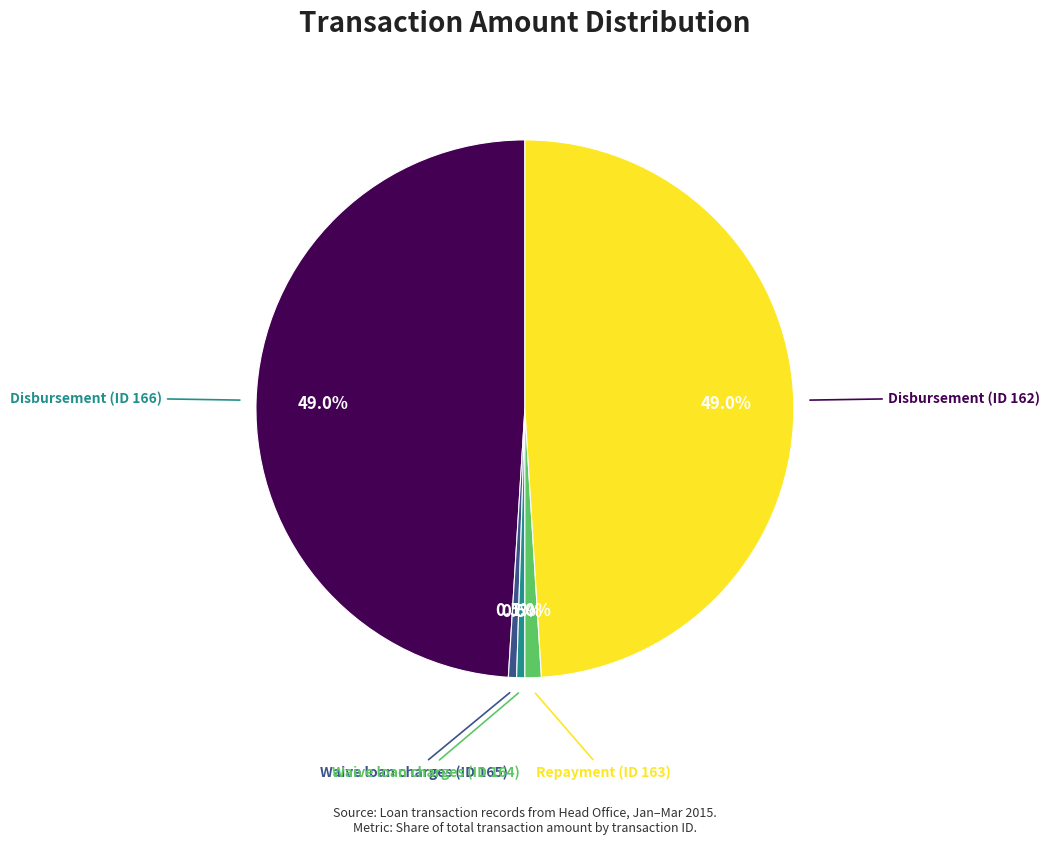

How many slices are in this pie chart?

5